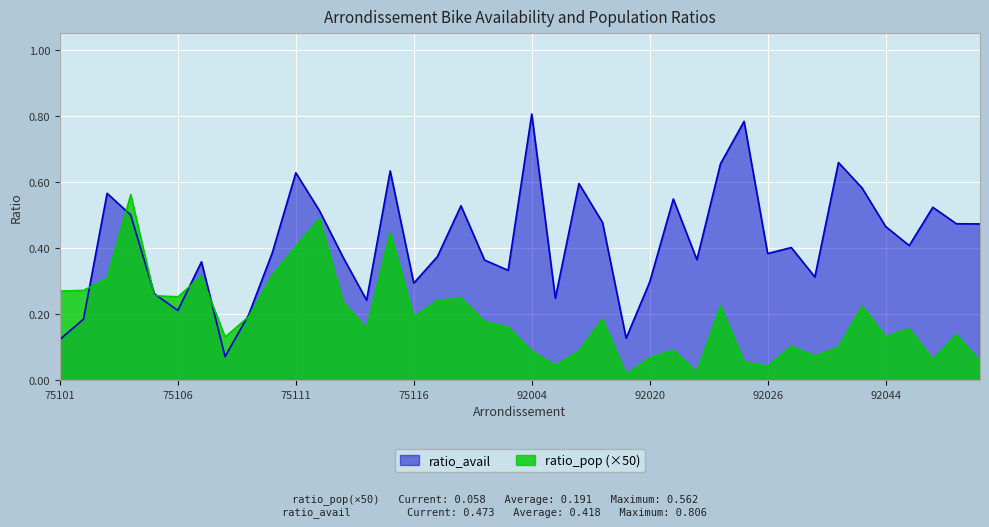

Which series has the largest total across all categories?

ratio_avail